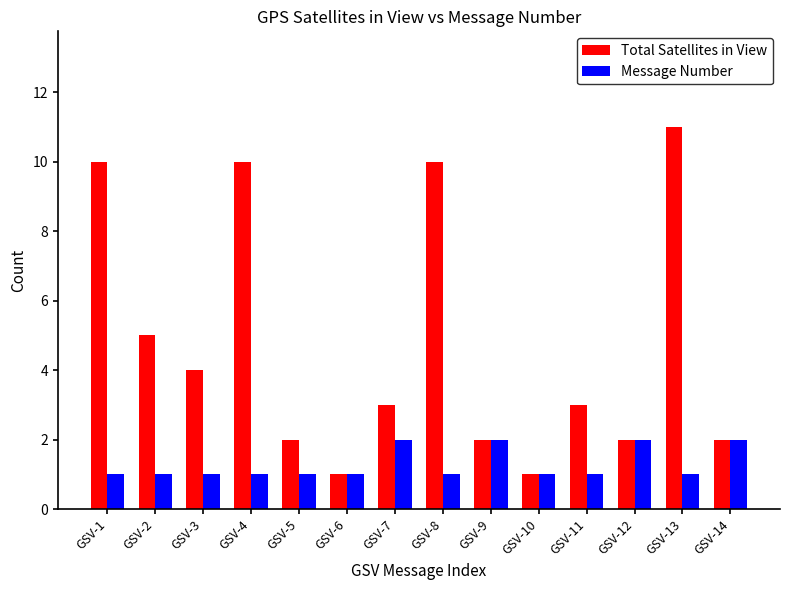

Read the Message Number value at GSV-8.

1